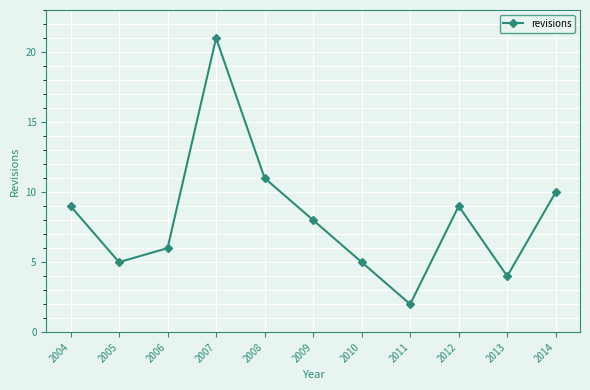

Which has a higher value, 2004 or 2014?

2014